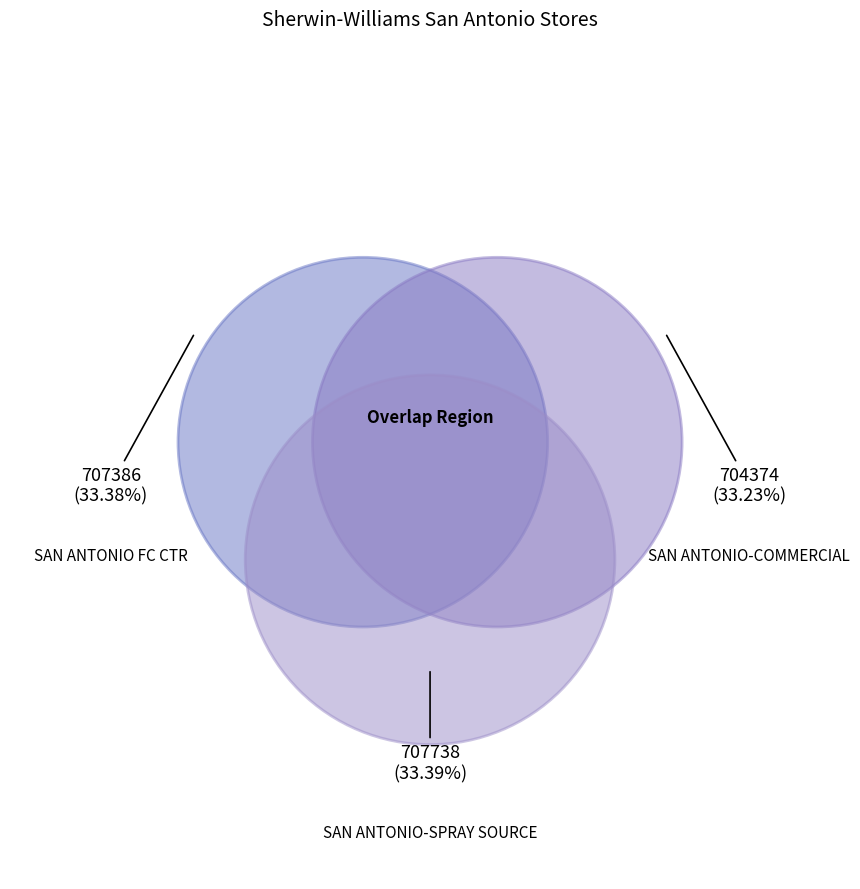

What percentage is the SAN ANTONIO-COMMERCIAL slice, to the nearest percent?

33%